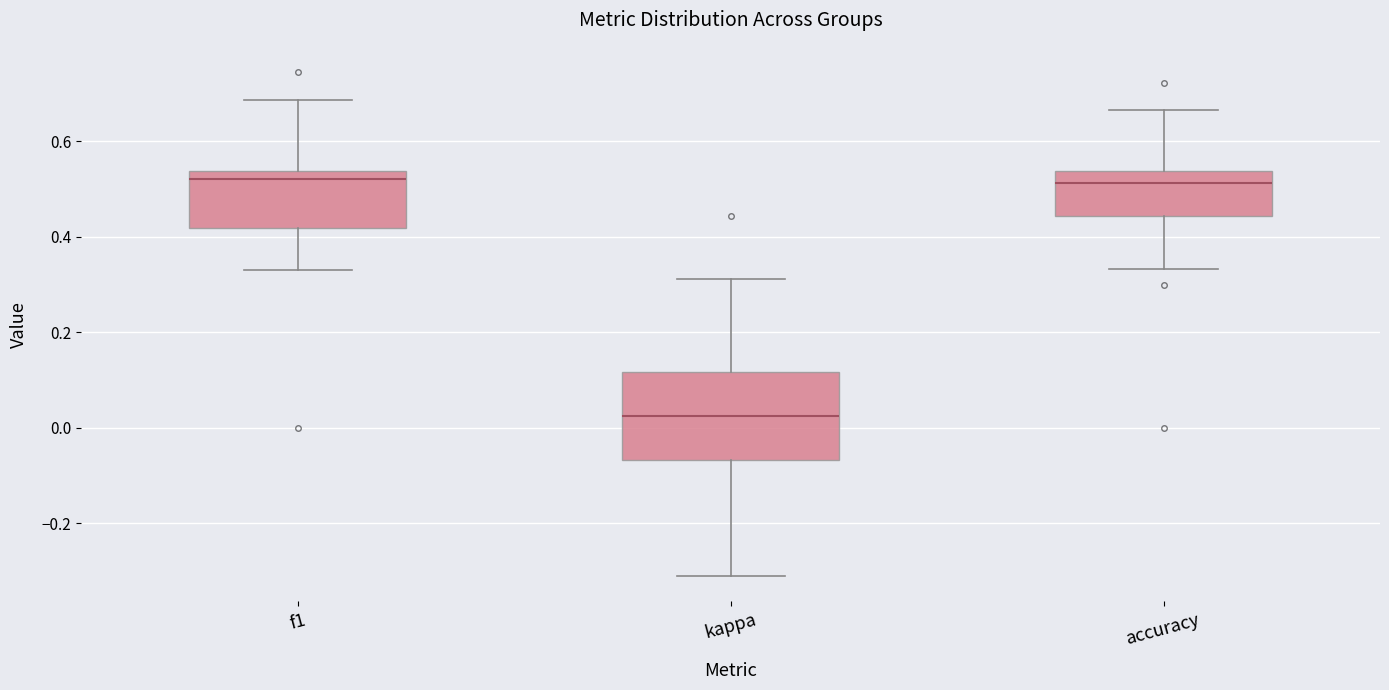

Reading left to right, transcribe this box plot: for each box, give where its median line is, the range the box spans, and where its two whiskers end, as read against the y-axis. The values are not printed on the chart, so give them approximately, as read against the axis.

f1: median 0.52, box 0.42 to 0.54, whiskers 0.34 to 0.68
kappa: median 0.02, box -0.06 to 0.12, whiskers -0.32 to 0.32
accuracy: median 0.52, box 0.44 to 0.54, whiskers 0.34 to 0.66